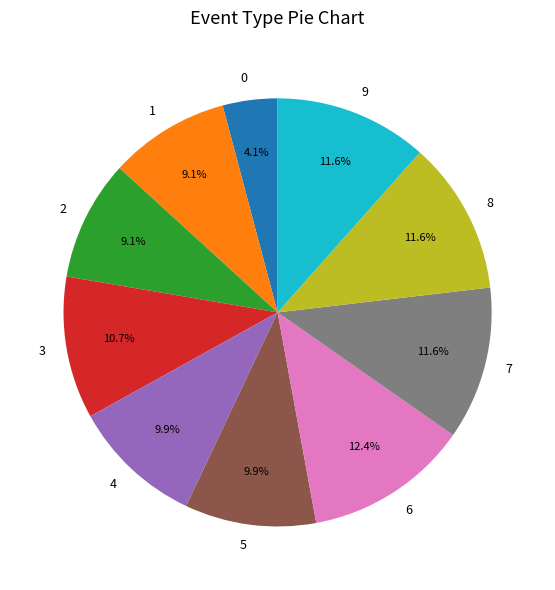

Which slice is the largest?

6